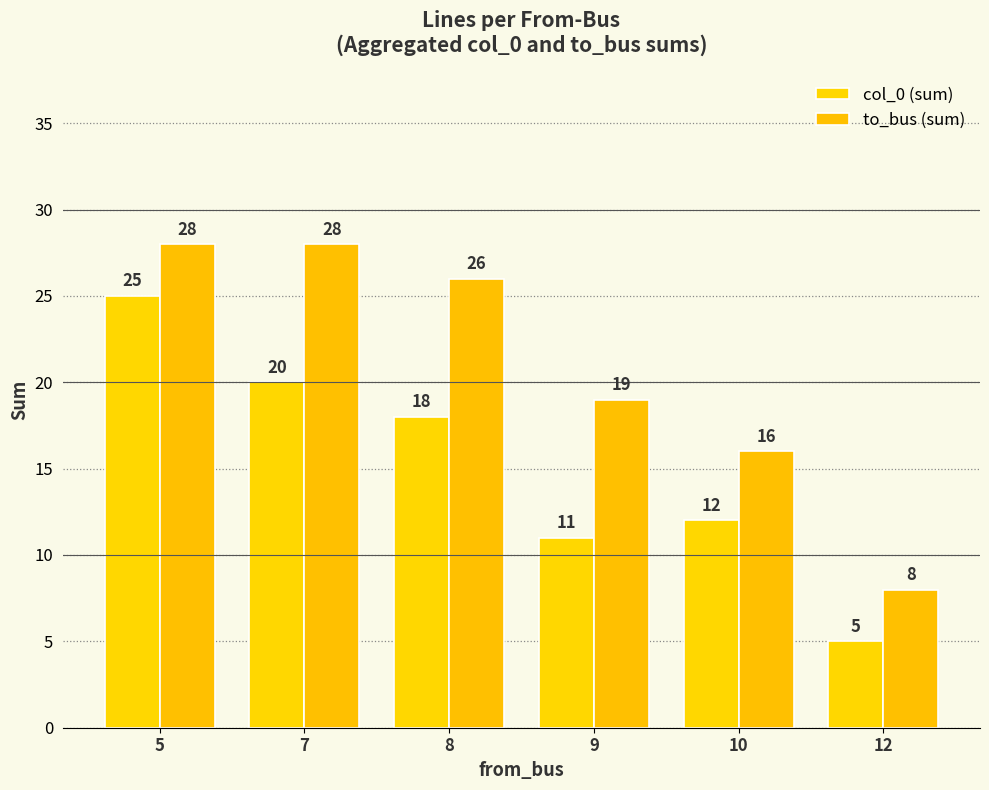

Which category has the highest value in the col_0 (sum) series?

5